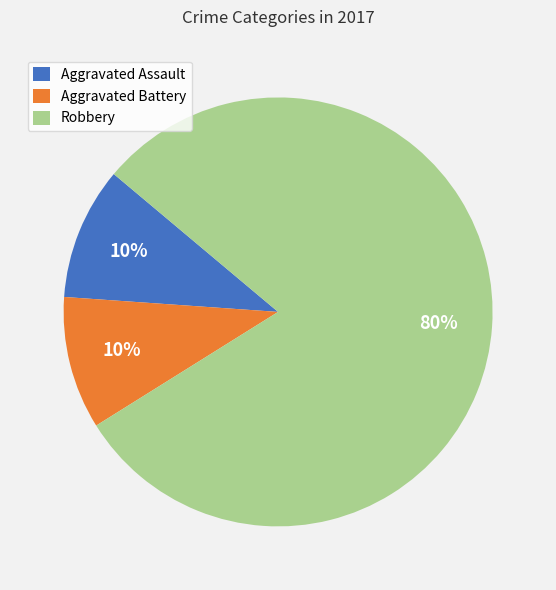

What is the ratio of the value at Aggravated Battery to the value at Robbery?

0.1